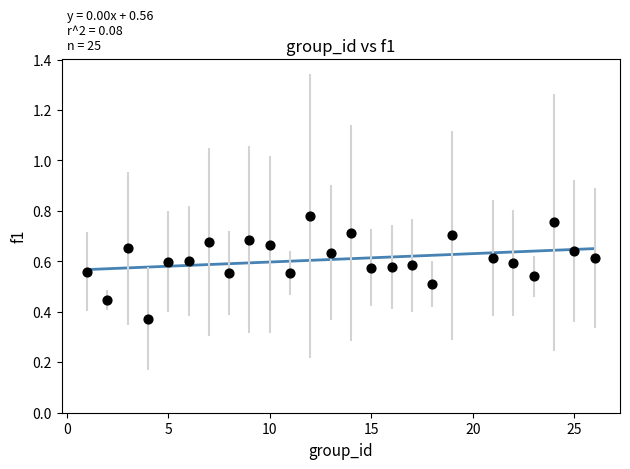

What is the range of X values (max minus min)?

25.0